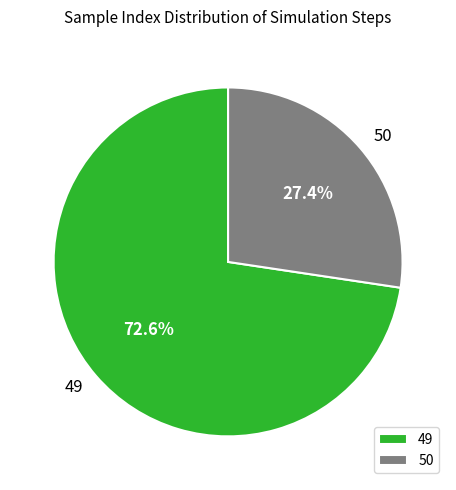

Rank the categories by value from lowest to highest.

50, 49